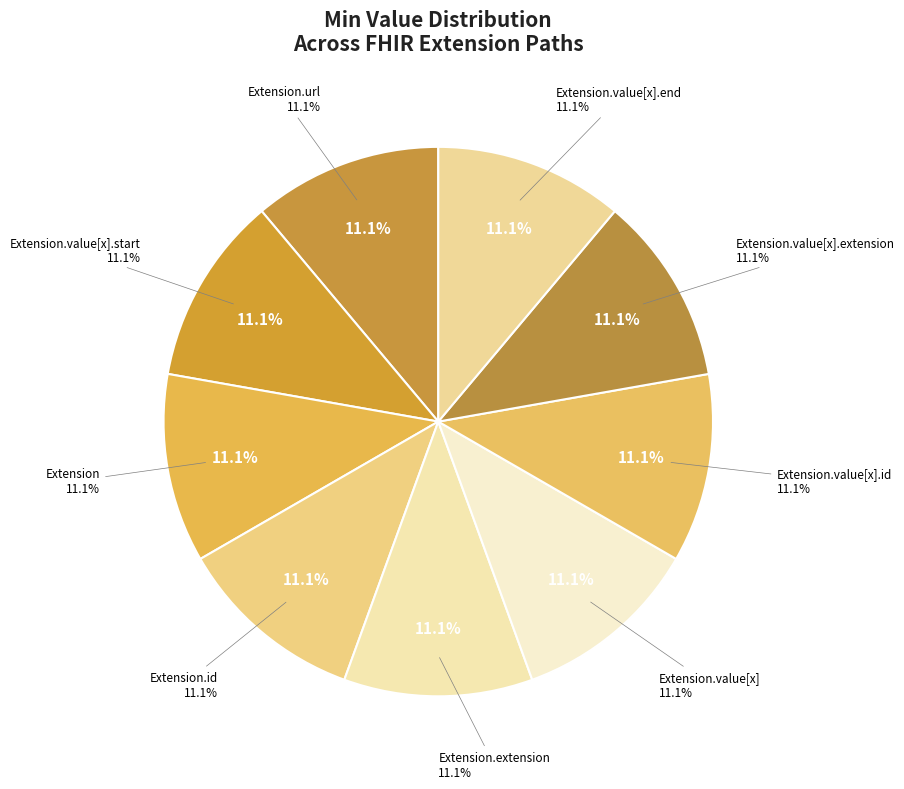

Is there any slice that represents more than half of the pie?

No